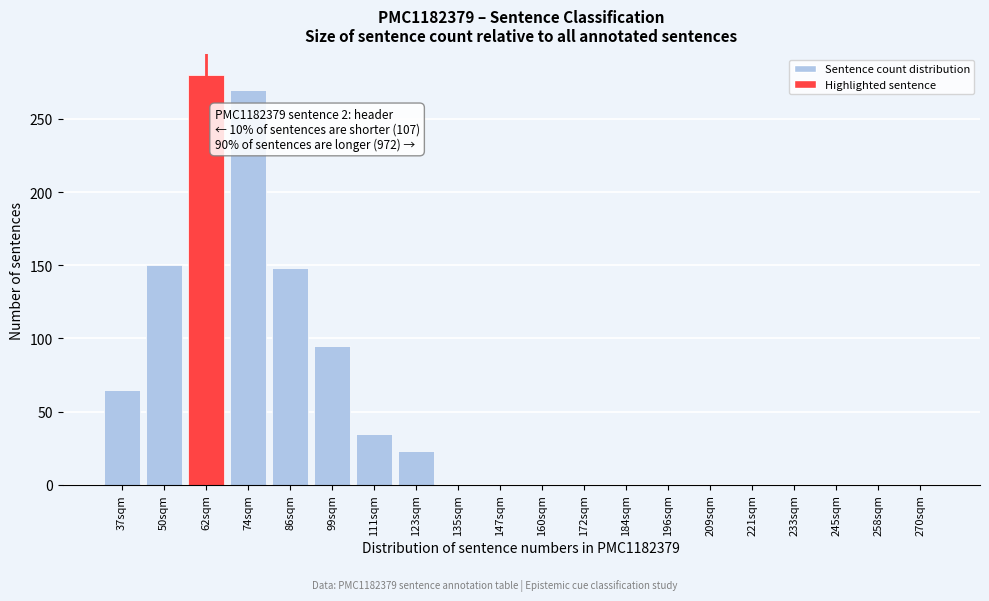

Reading left to right, extract all data points from this chart.

37sqm=65	50sqm=150	62sqm=280	74sqm=270	86sqm=148	99sqm=95	111sqm=35	123sqm=23	135sqm=0	147sqm=0	160sqm=0	172sqm=0	184sqm=0	196sqm=0	209sqm=0	221sqm=0	233sqm=0	245sqm=0	258sqm=0	270sqm=0